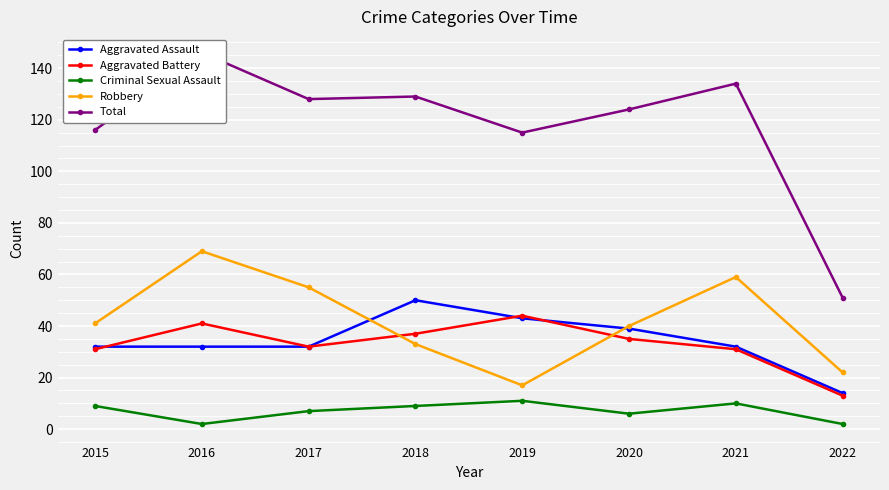

What is the maximum value shown in the chart?

146